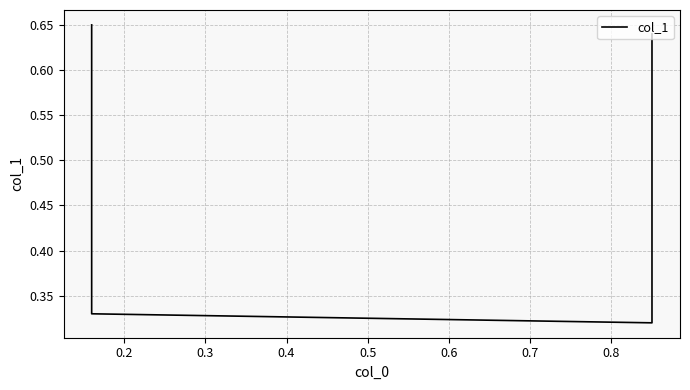

Reading left to right, extract all data points from this chart.

0.7	0.3	0.3	0.6